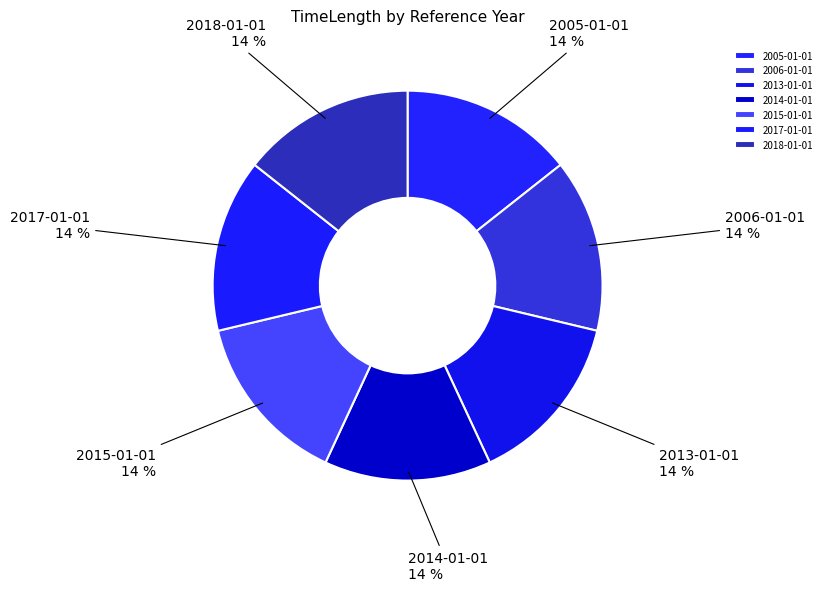

Approximately how many times larger is the value at 2006-01-01 compared to 2015-01-01?

1.0